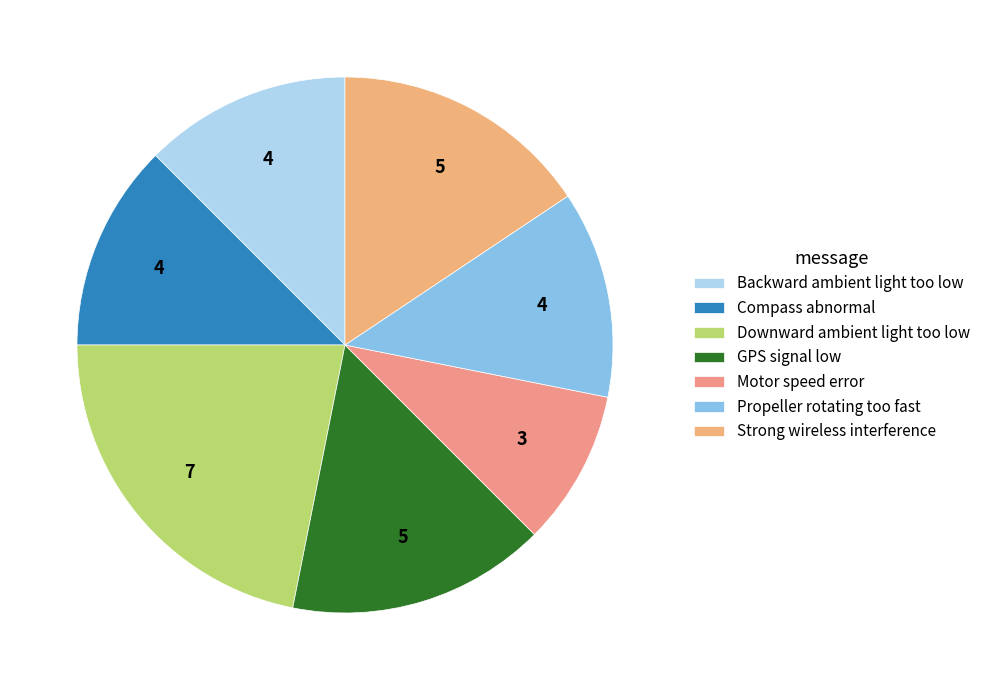

Does any single category account for the majority?

No